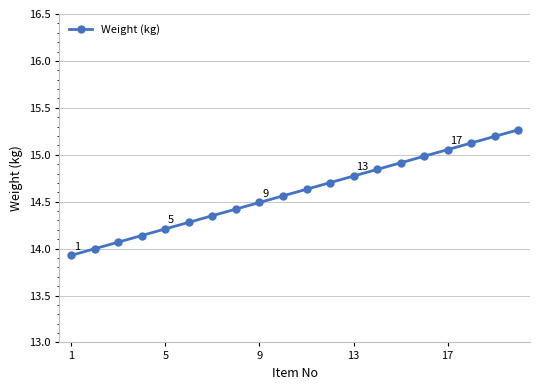

What is the value of the 6th point from the left?

14.3